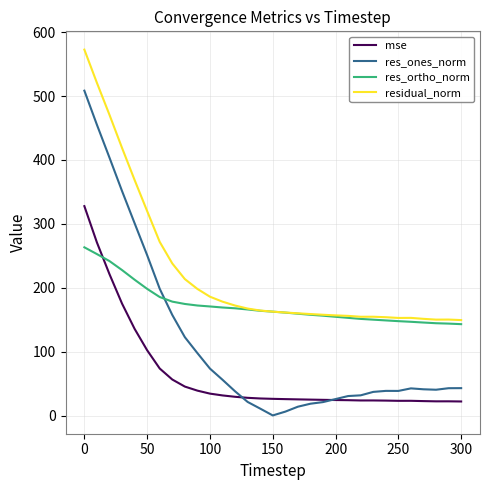

Which series has the largest range (max minus min)?

res_ones_norm